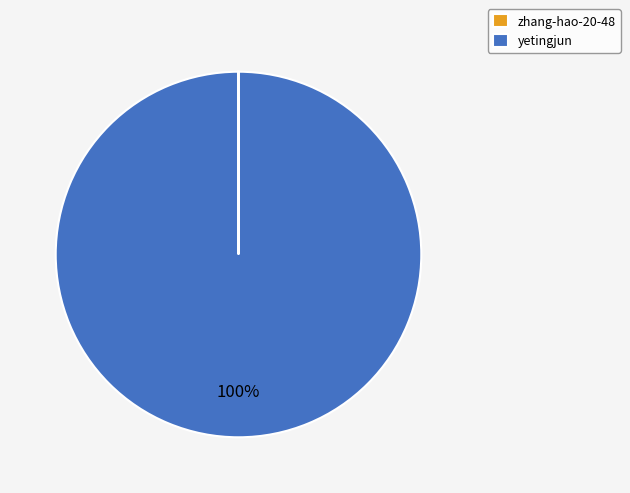

To the nearest percent, what is the difference between the largest and smallest slice percentages?

100%